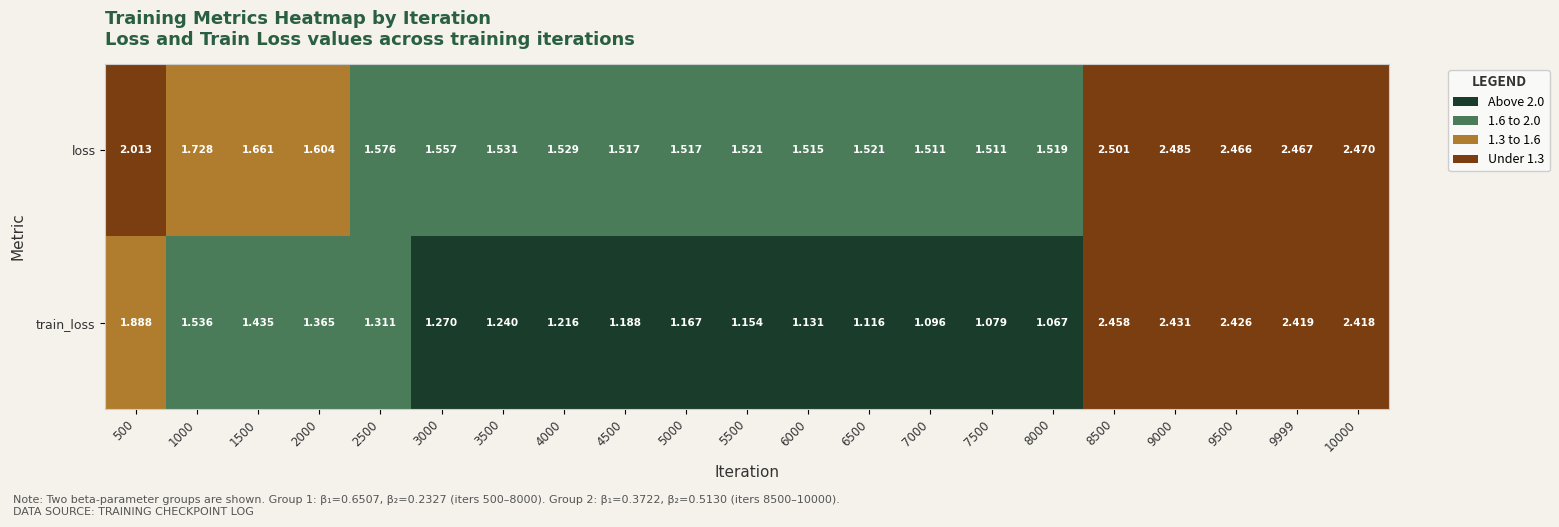

List the series in order of their peak value, lowest first.

train_loss, loss